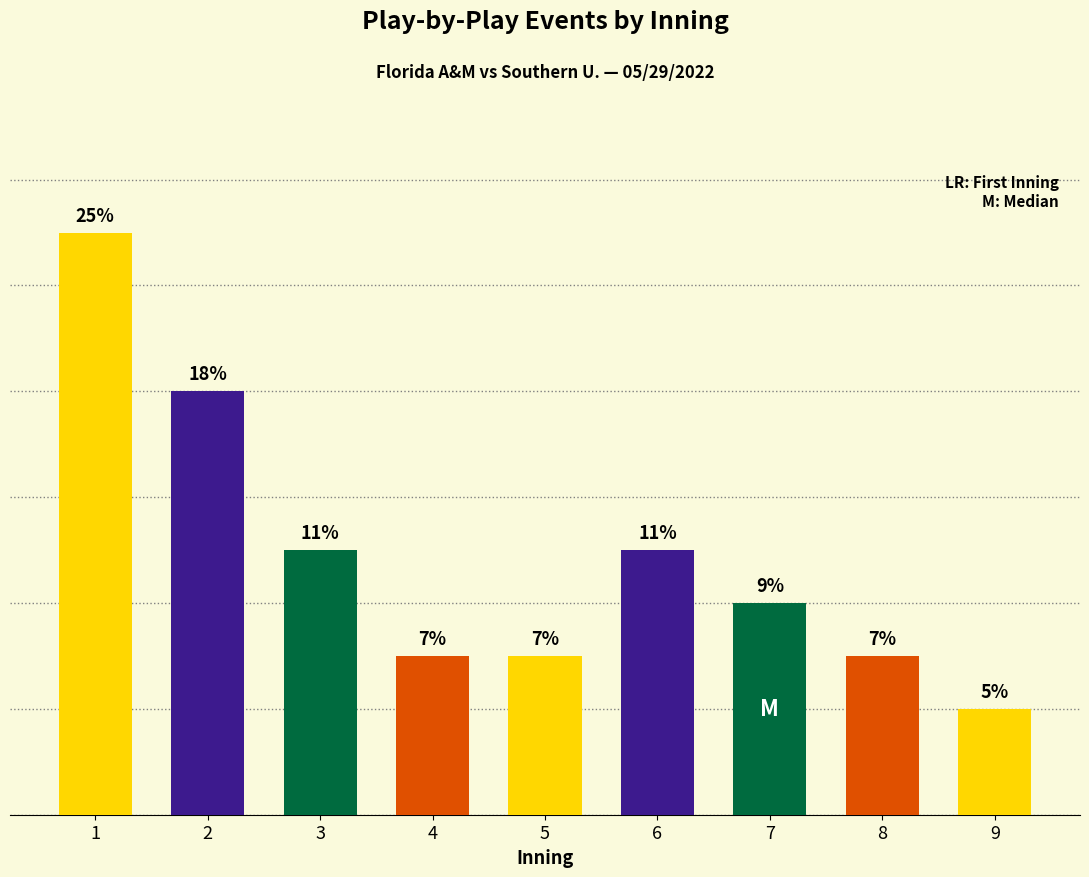

What is the difference between the values at 5 and 1?

8